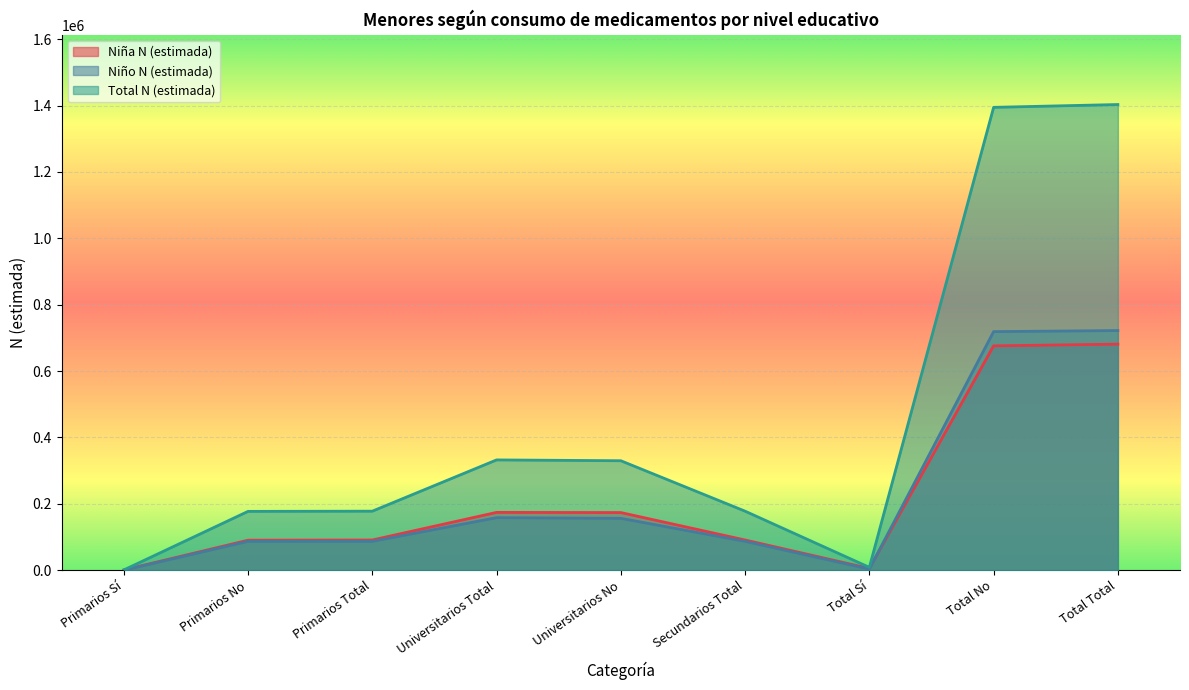

In Niña N (estimada), how many points are higher than both neighbors (excluding endpoints)?

1